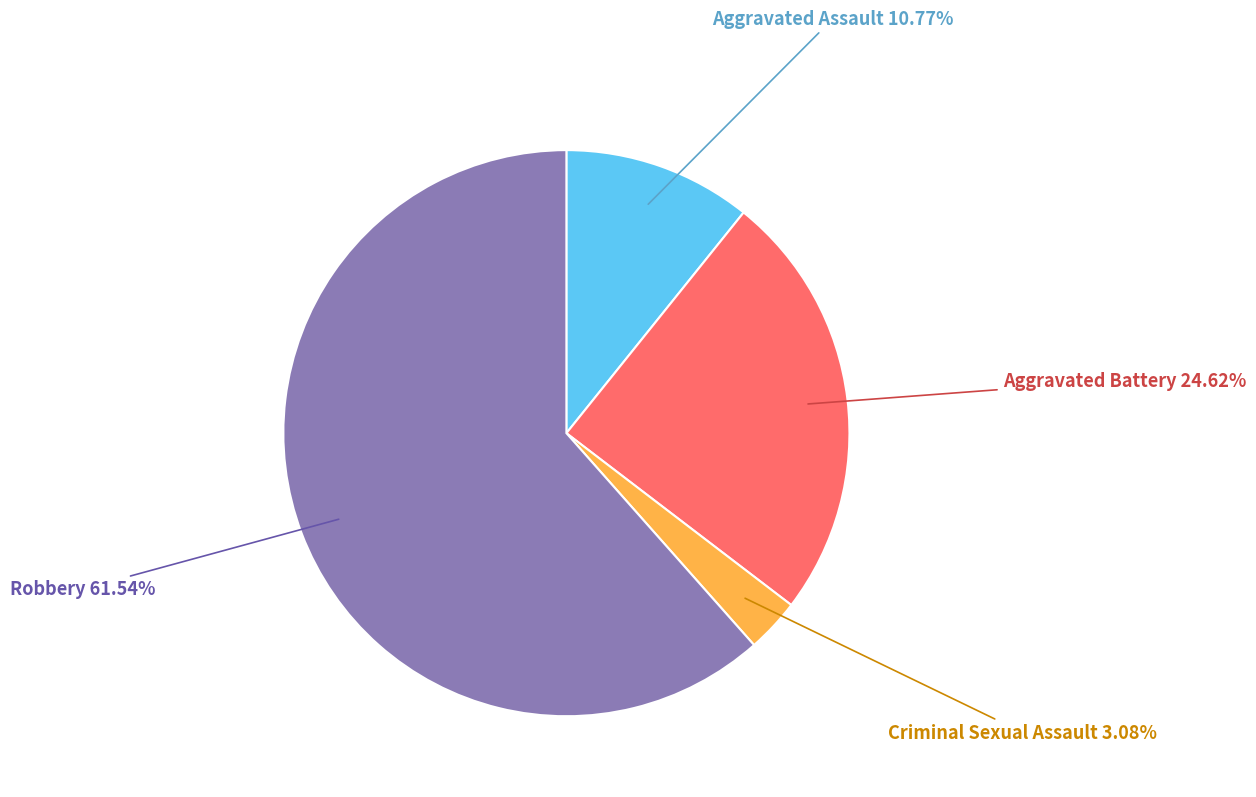

Combined, do Criminal Sexual Assault and Aggravated Battery account for over 50%?

No